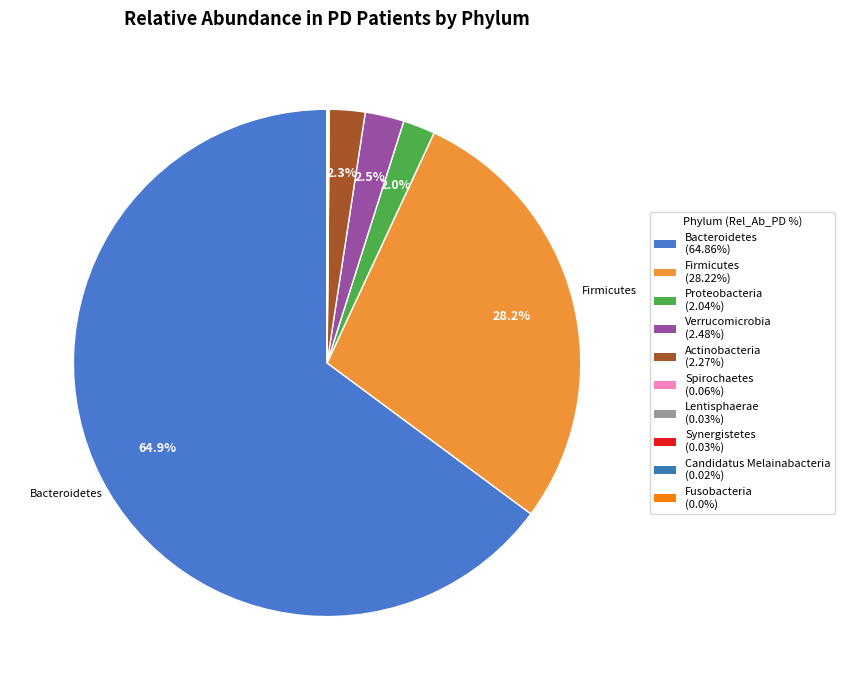

Which category accounts for the majority?

p__Bacteroidetes